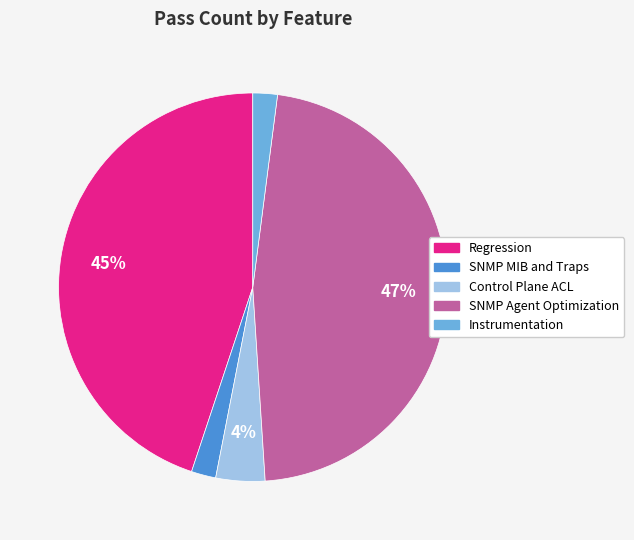

To the nearest percent, what percentage of the pie is Regression?

45%